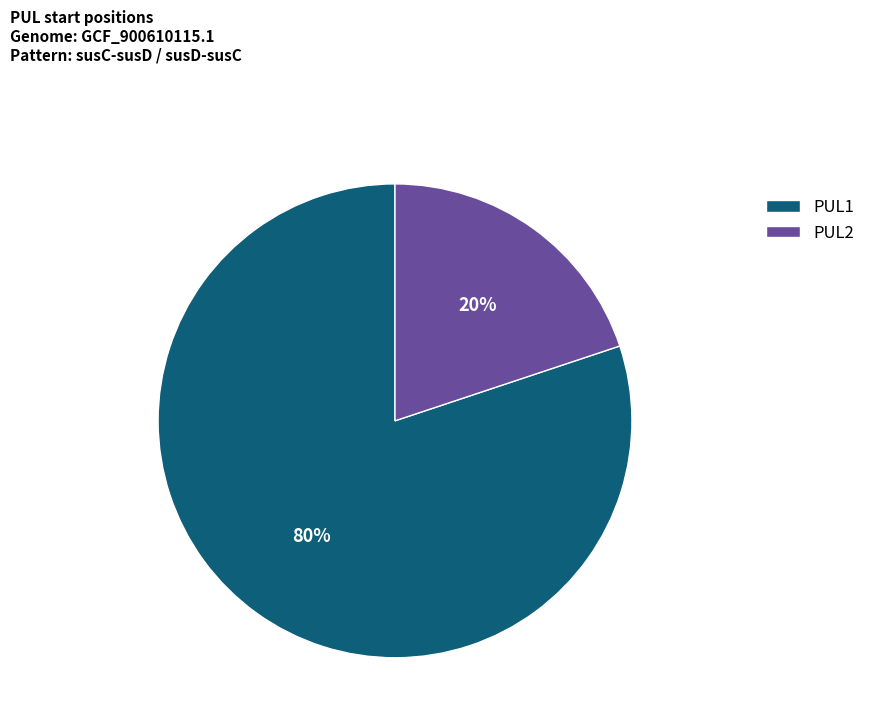

Does PUL1 represent more than half of the total?

Yes